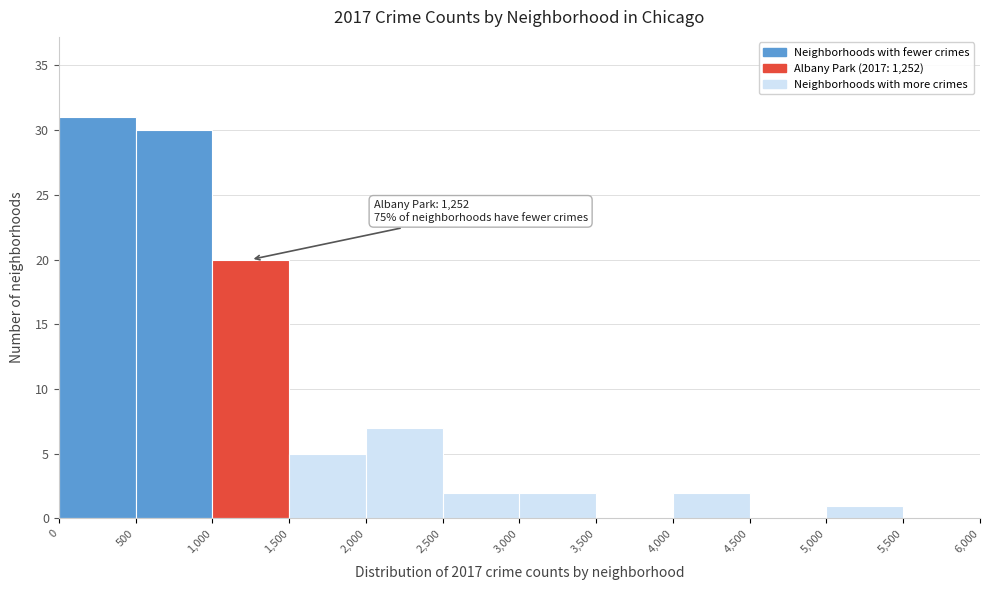

Which range on the x-axis has the tallest bar?

0 to 500